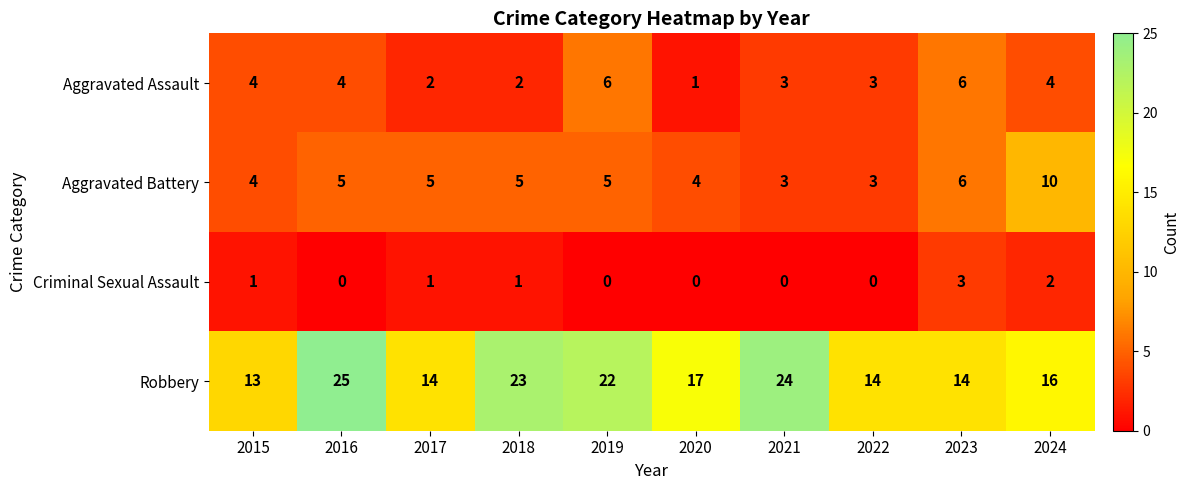

What is the sum of the Aggravated Battery values at 2018 and 2022?

8